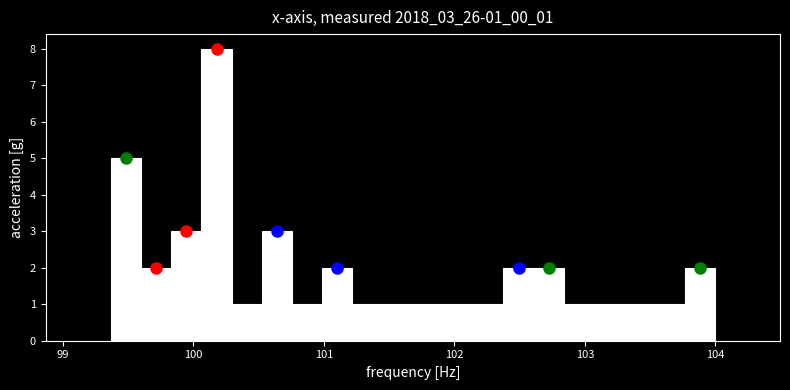

Read against the x-axis, roughly where is the centre of the tallest bar?

100.2